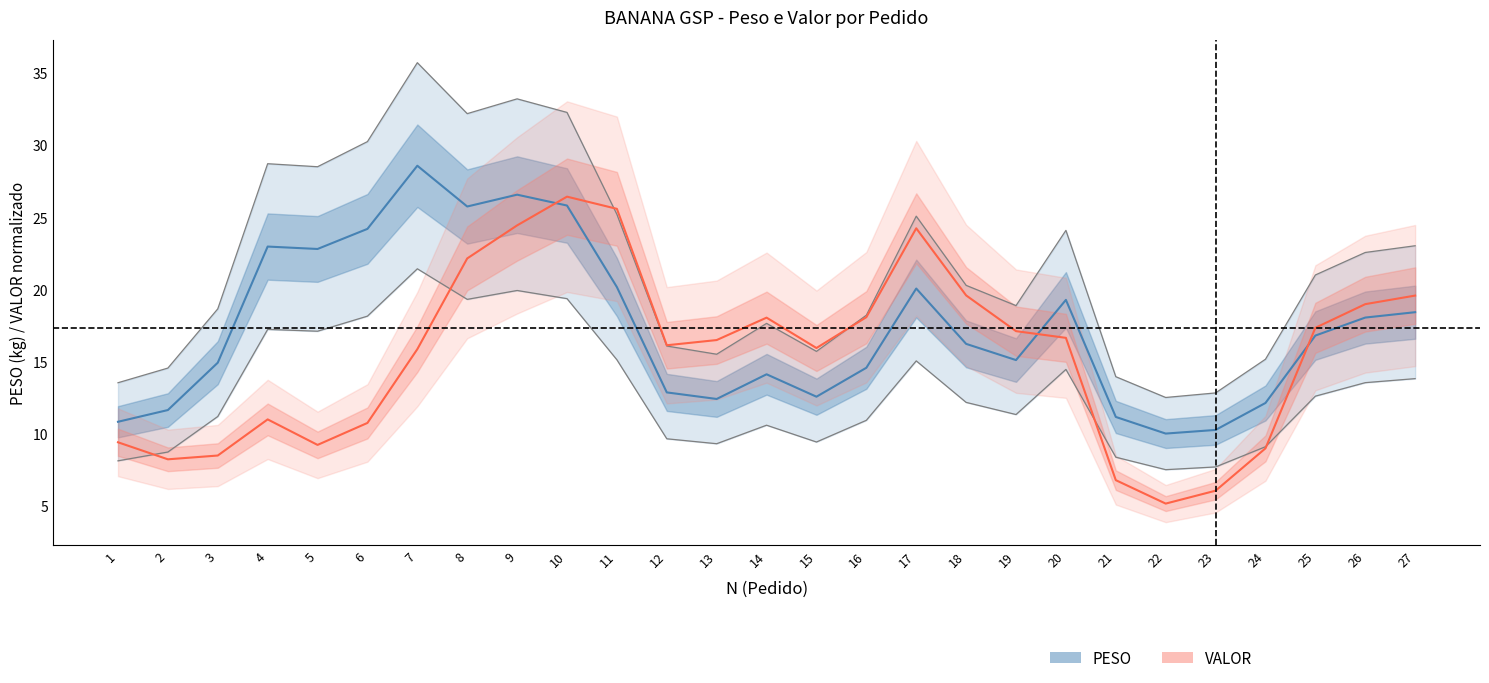

Is the value of PESO at 25 greater than the value of VALOR at 7?

Yes